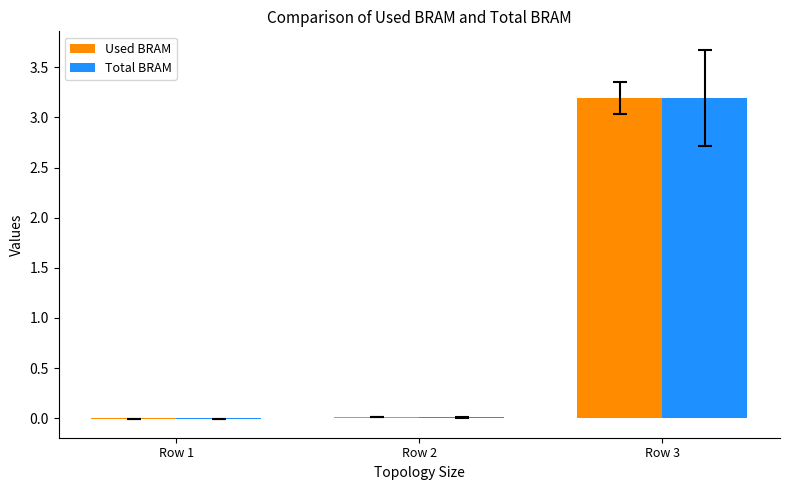

What is the sum of all Used BRAM values?

3.2